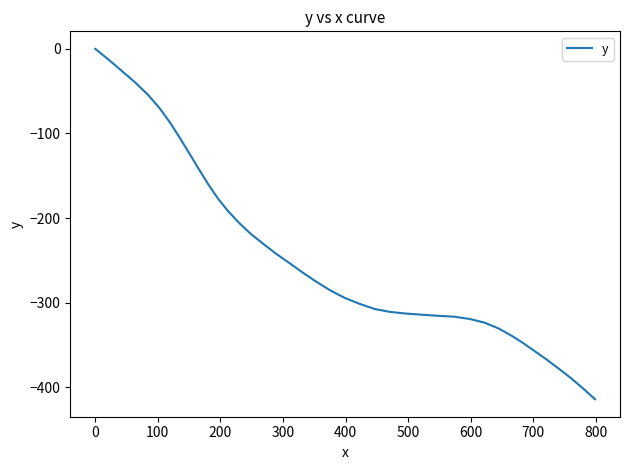

What is the difference between the maximum and minimum values?

414.0